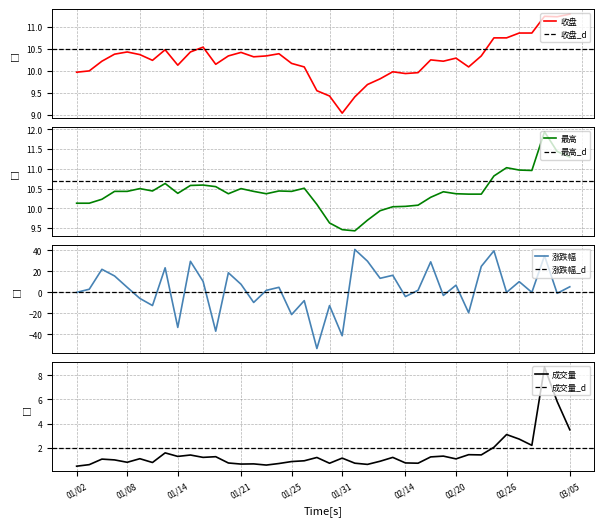

In 涨跌幅, how many points are higher than both neighbors (excluding endpoints)?

14